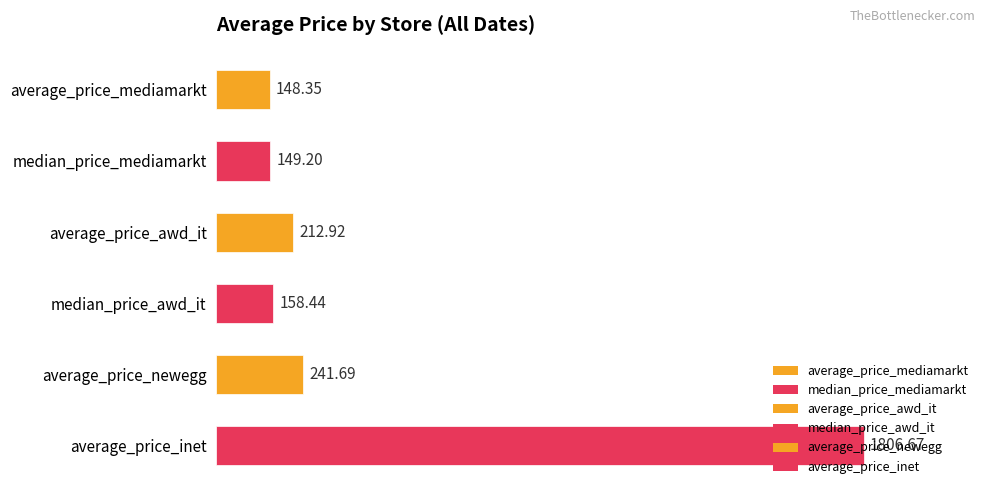

Rank the categories by value from highest to lowest.

average_price_inet, average_price_newegg, average_price_awd_it, median_price_awd_it, median_price_mediamarkt, average_price_mediamarkt